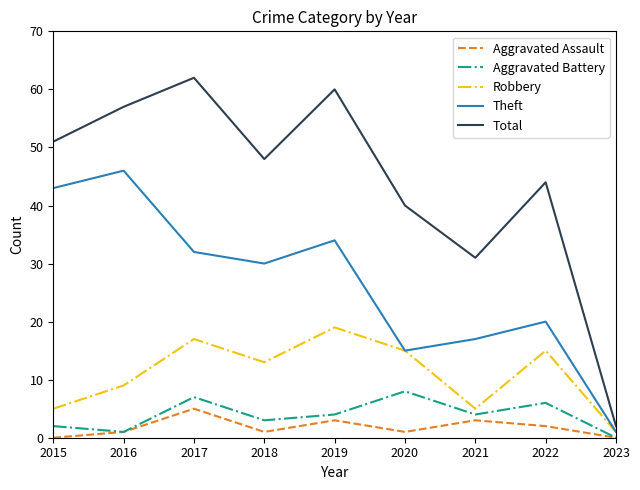

List the series in order of their peak value, lowest first.

Aggravated Assault, Aggravated Battery, Robbery, Theft, Total